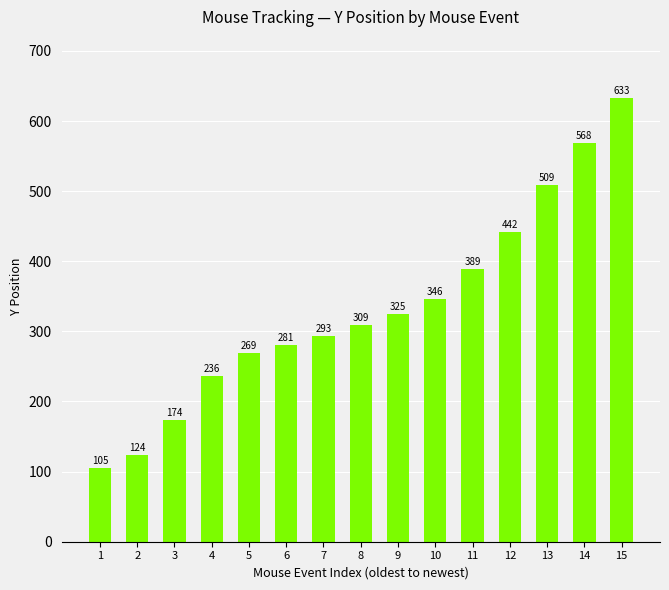

Which has a higher value, 12 or 1?

12